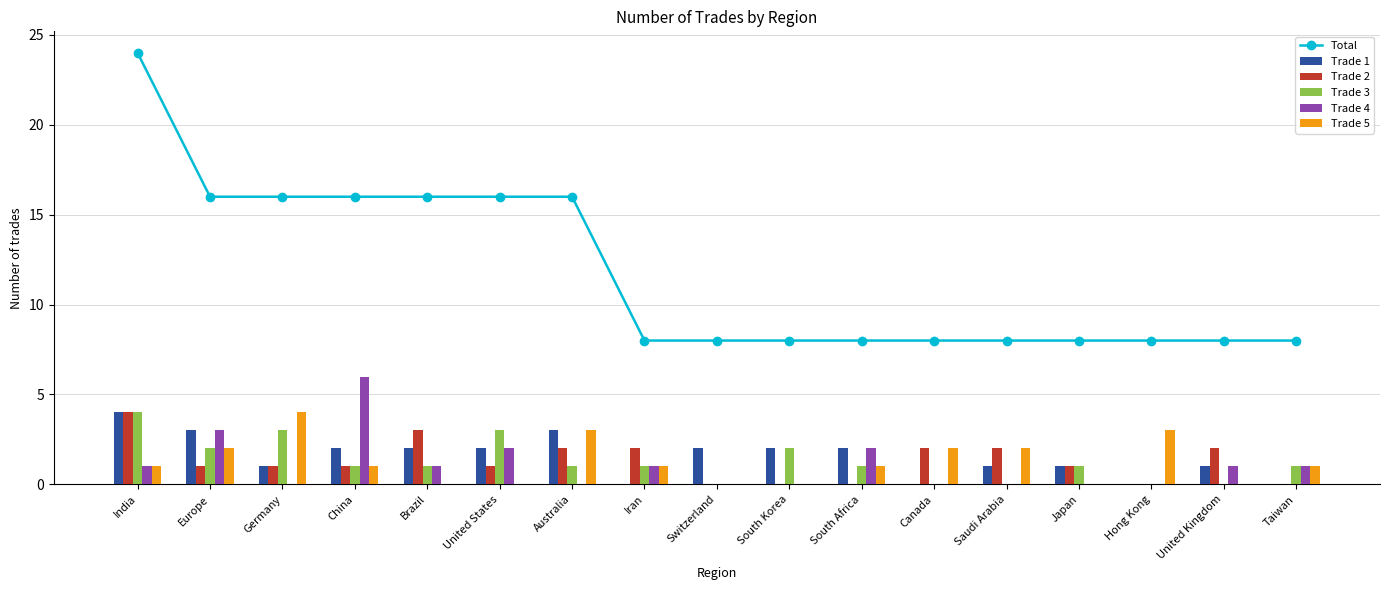

Which series has the largest total across all categories?

Total